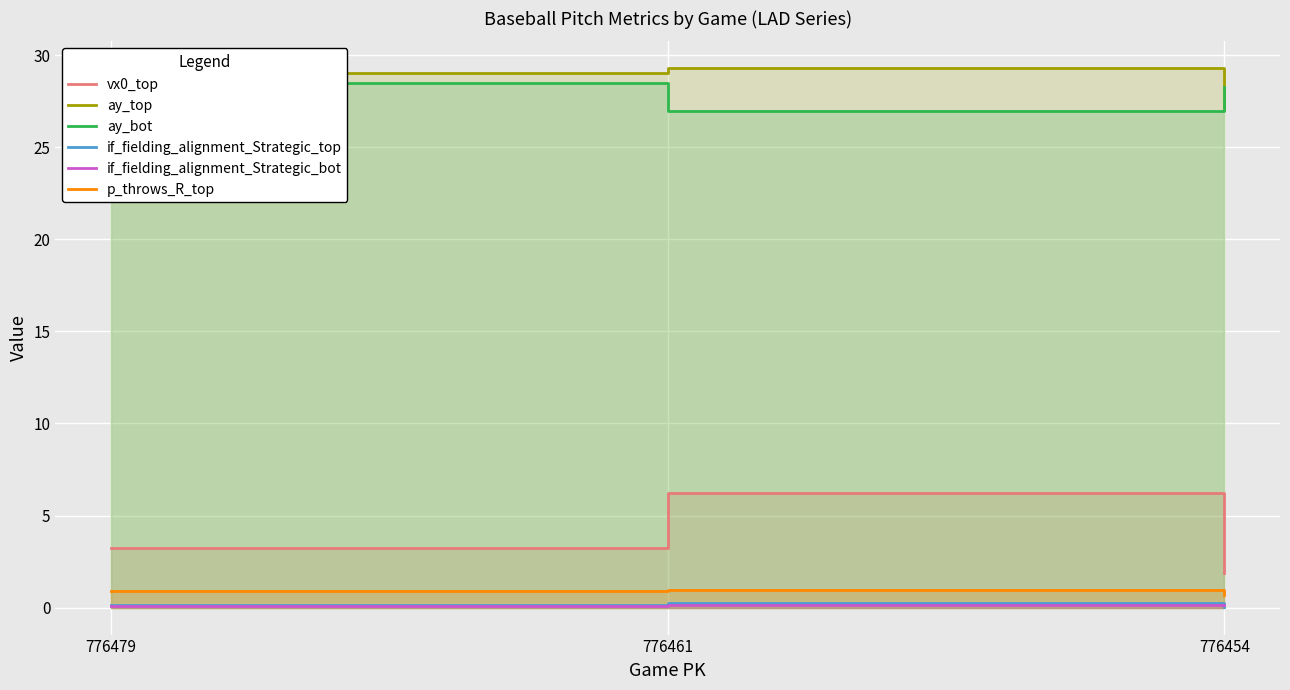

At which category is the sum across all series the highest?

776461